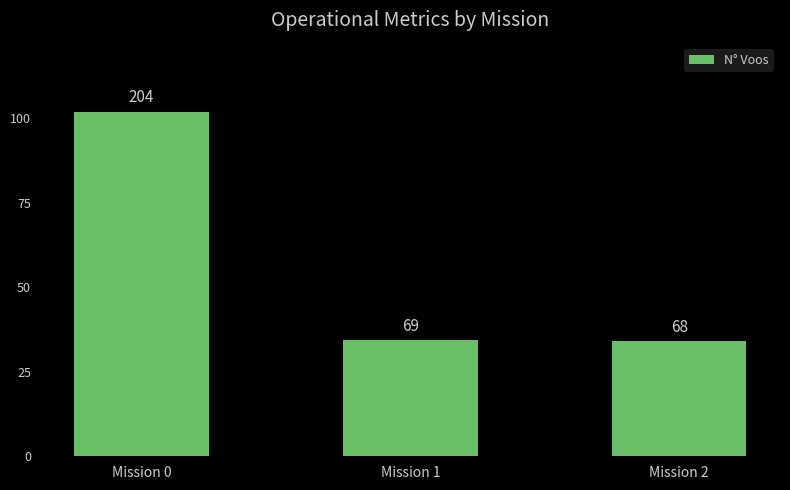

Read the value at Mission 2, to the nearest 50.

50